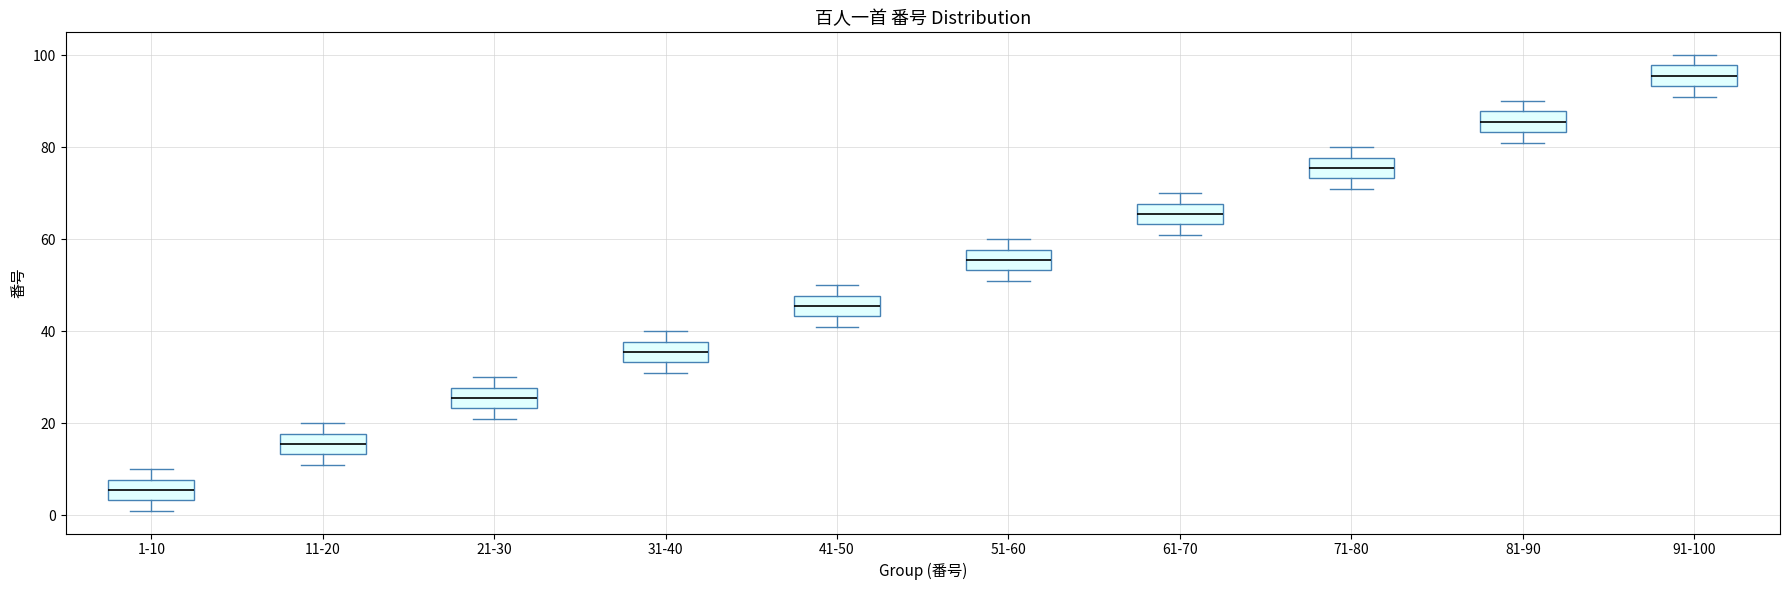

Reading left to right, read every box against the y-axis: the position of its median line, the range the box covers, and the ends of its whiskers. The values are not printed on the chart, so give them approximately, as read against the axis.

1-10: median 6, box 4 to 8, whiskers 2 to 10
11-20: median 16, box 14 to 18, whiskers 12 to 20
21-30: median 26, box 24 to 28, whiskers 22 to 30
31-40: median 36, box 34 to 38, whiskers 32 to 40
41-50: median 46, box 44 to 48, whiskers 42 to 50
51-60: median 56, box 54 to 58, whiskers 52 to 60
61-70: median 66, box 64 to 68, whiskers 62 to 70
71-80: median 76, box 74 to 78, whiskers 72 to 80
81-90: median 86, box 84 to 88, whiskers 82 to 90
91-100: median 96, box 94 to 98, whiskers 92 to 100